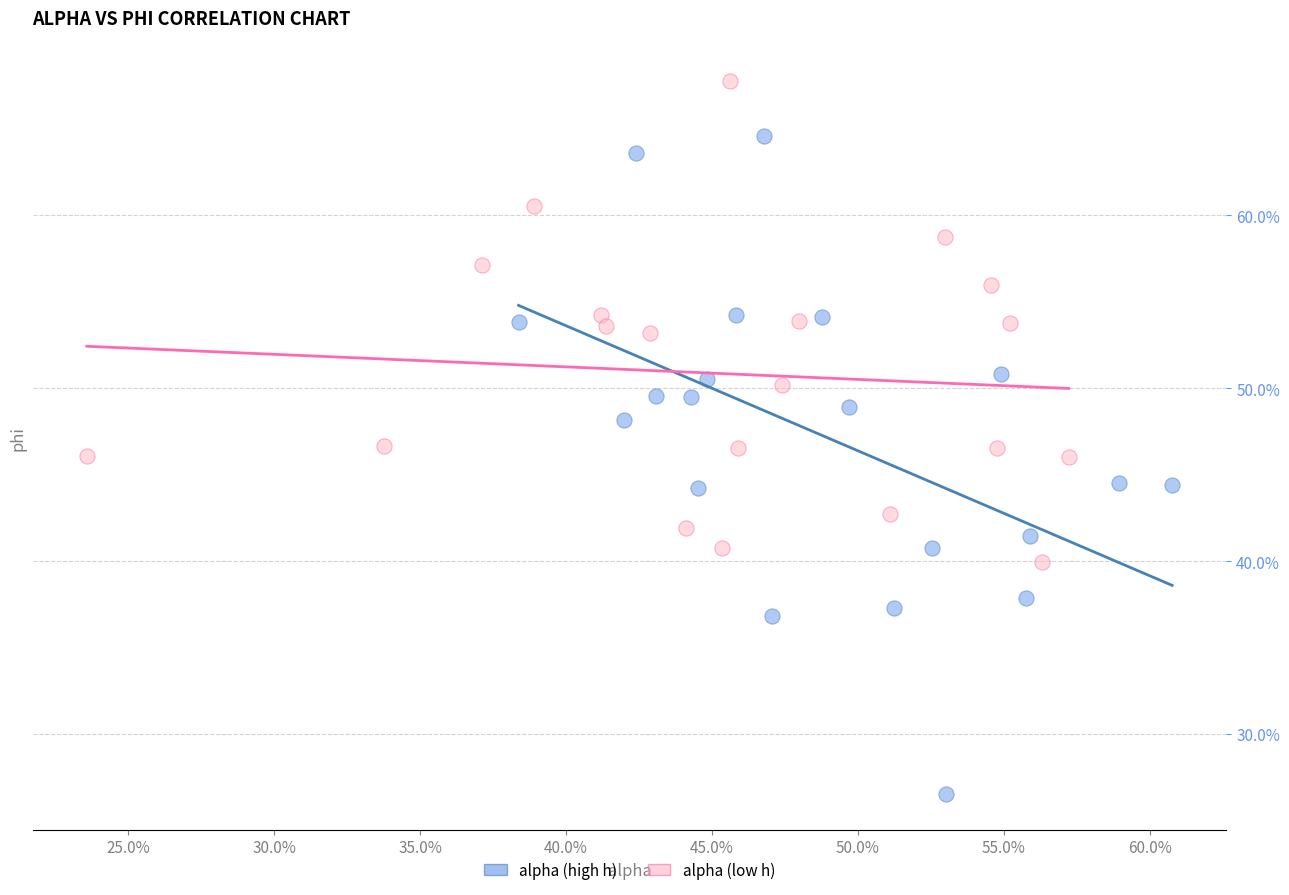

Which series has the largest Y range (max minus min)?

alpha (high h)